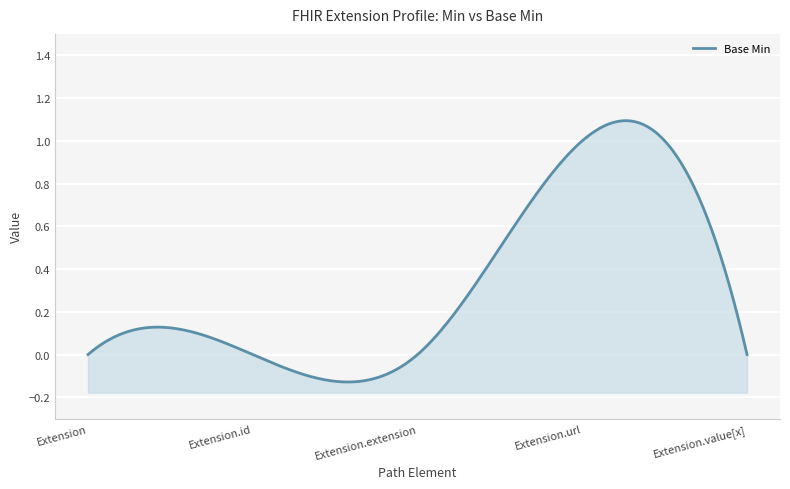

Reading left to right, list all the values displayed in this chart.

Extension=0	Extension.id=0	Extension.extension=0	Extension.url=1	Extension.value[x]=0